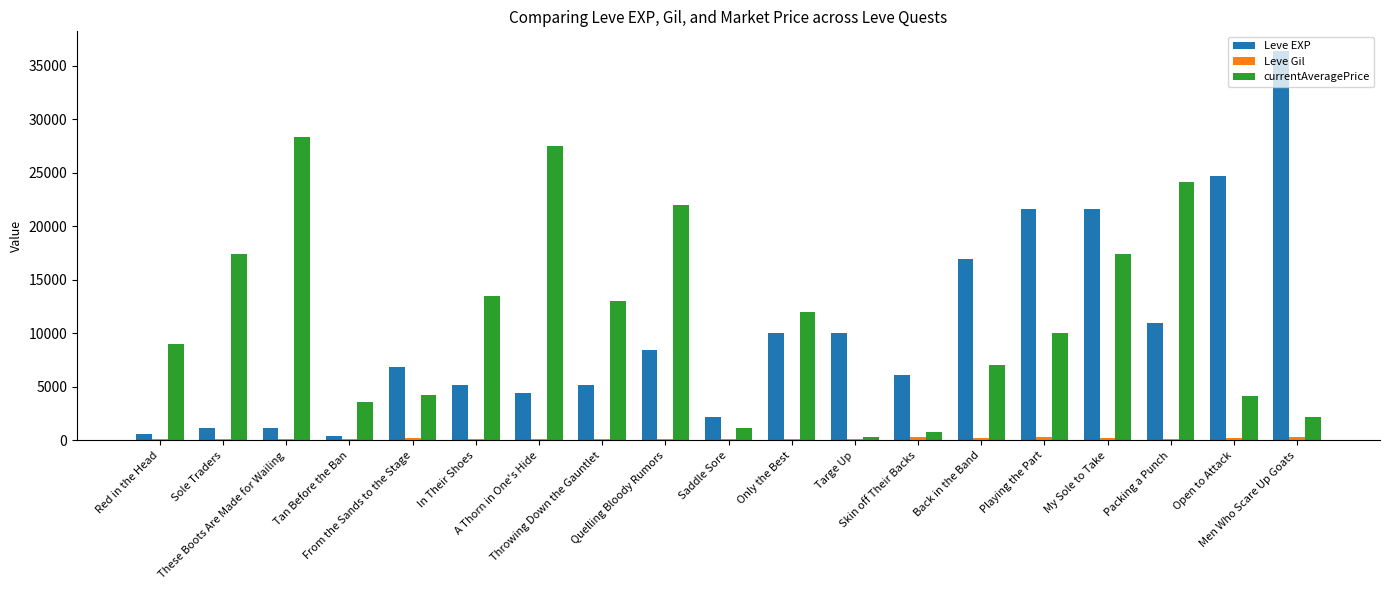

Rank the categories by currentAveragePrice value from highest to lowest.

These Boots Are Made for Wailing, A Thorn in One's Hide, Packing a Punch, Quelling Bloody Rumors, Sole Traders, My Sole to Take, In Their Shoes, Throwing Down the Gauntlet, Only the Best, Playing the Part, Red in the Head, Back in the Band, From the Sands to the Stage, Open to Attack, Tan Before the Ban, Men Who Scare Up Goats, Saddle Sore, Skin off Their Backs, Targe Up